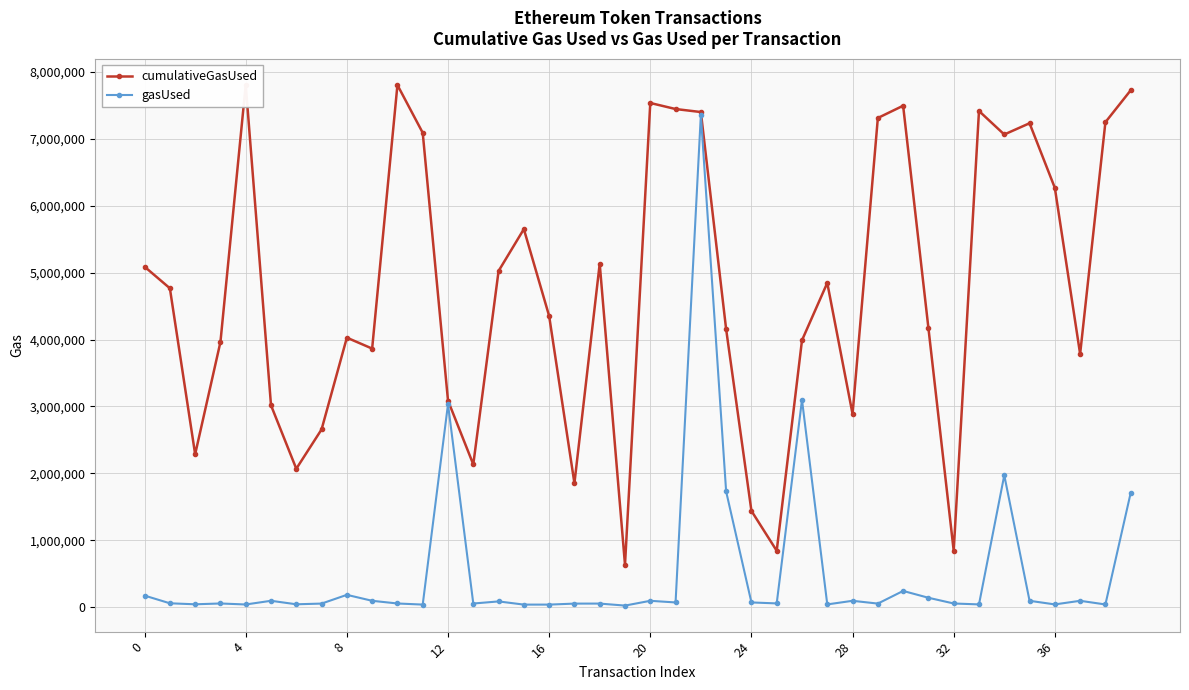

How many interior local peaks does the gasUsed series have?

13